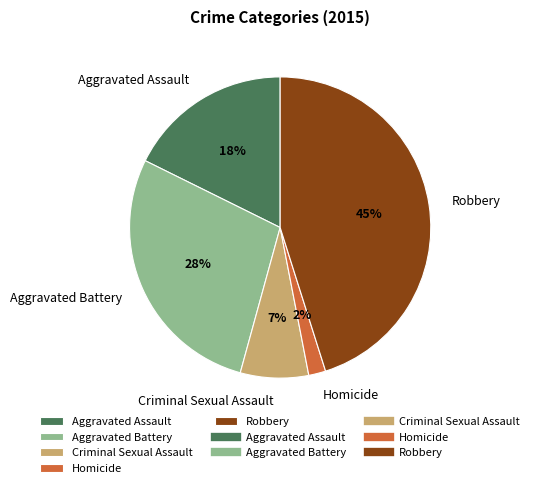

True or false: Homicide accounts for 2% of the total.

True